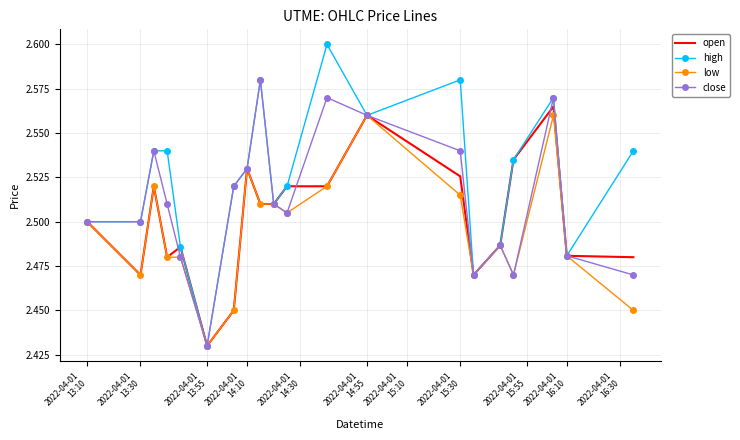

List the series in order of their overall mean, lowest first.

low, open, close, high